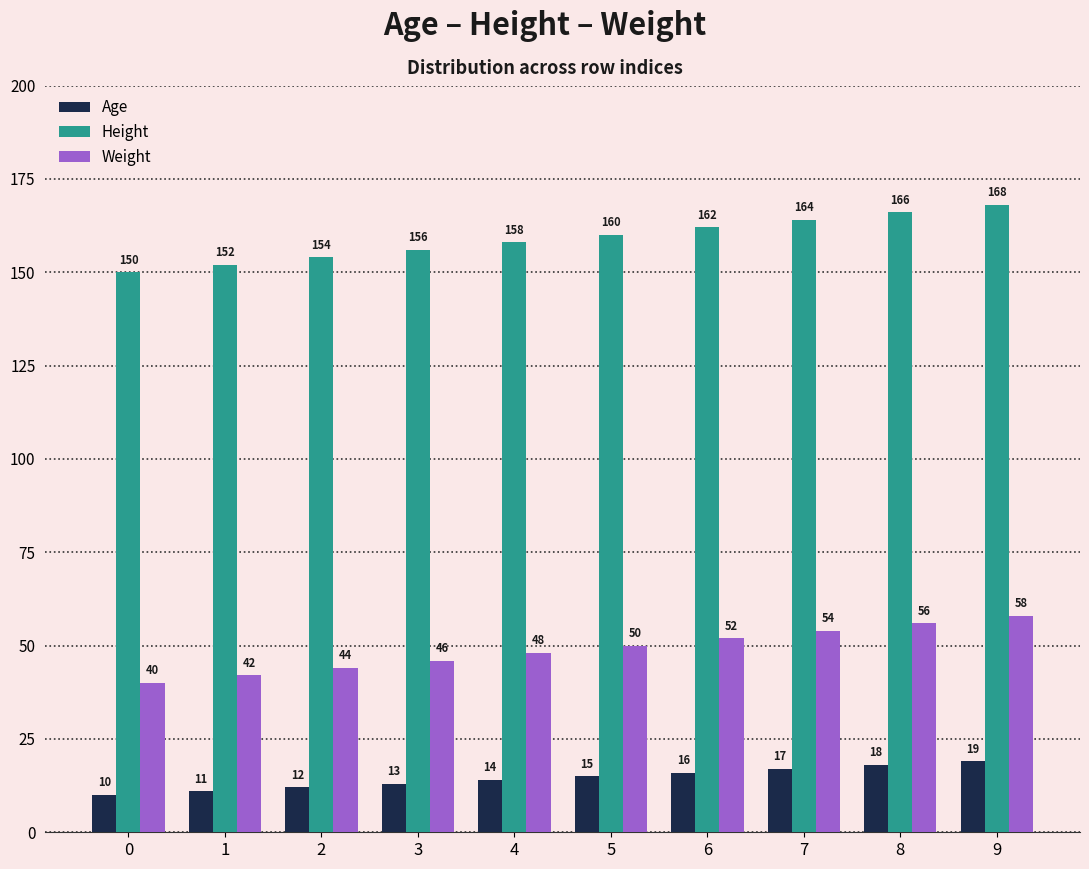

Reading right to left, what are all the values shown in this chart?

Age: 9=19	8=18	7=17	6=16	5=15	4=14	3=13	2=12	1=11	0=10
Height: 9=168	8=166	7=164	6=162	5=160	4=158	3=156	2=154	1=152	0=150
Weight: 9=58	8=56	7=54	6=52	5=50	4=48	3=46	2=44	1=42	0=40